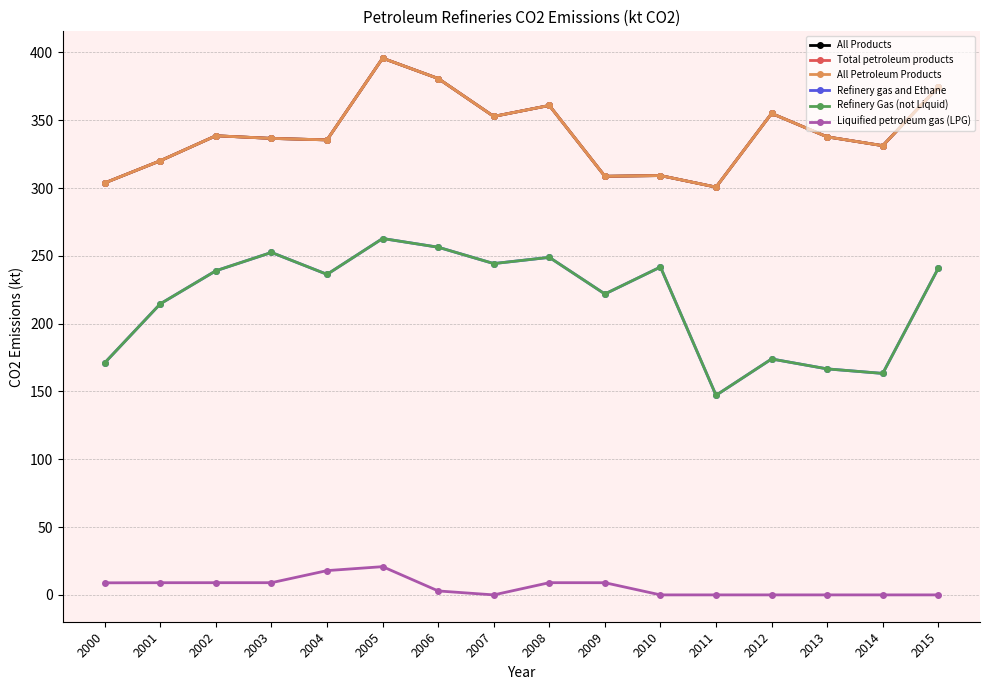

Does the chart have visible grid lines?

Yes